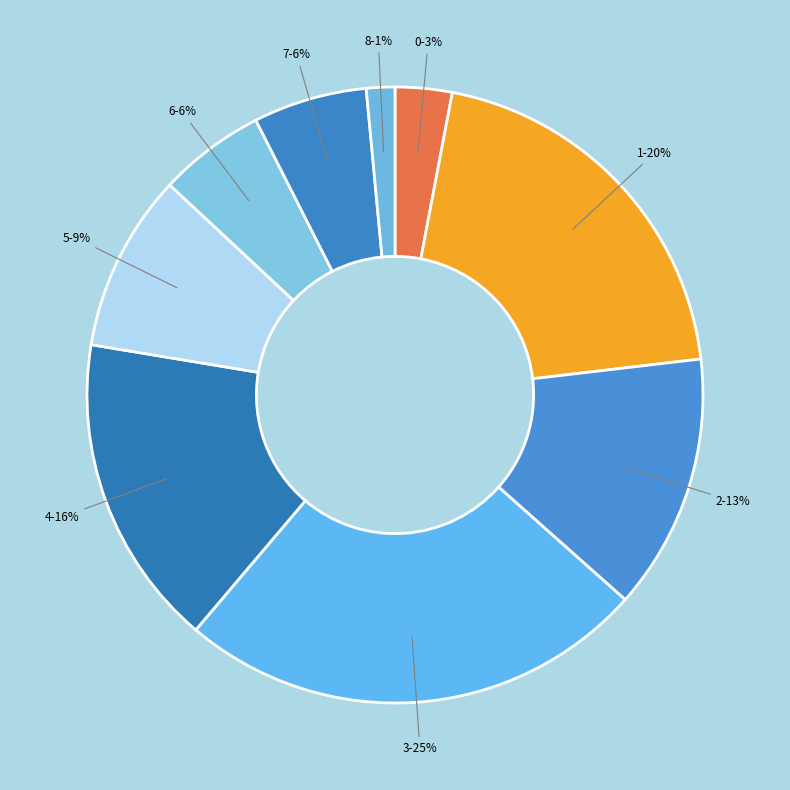

To the nearest percent, what percentage of the pie is 5?

9%